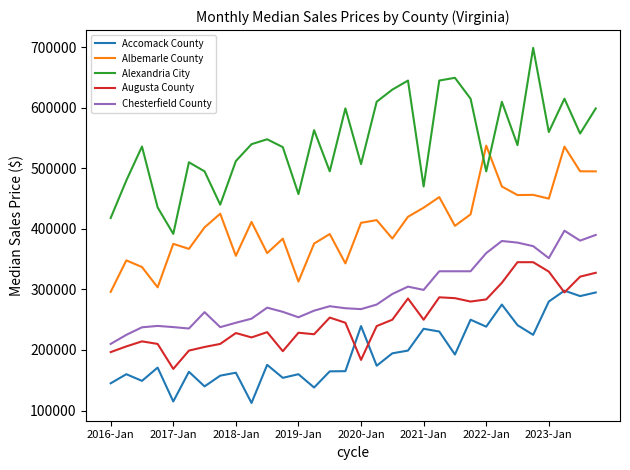

Which series has the largest range (max minus min)?

Alexandria City